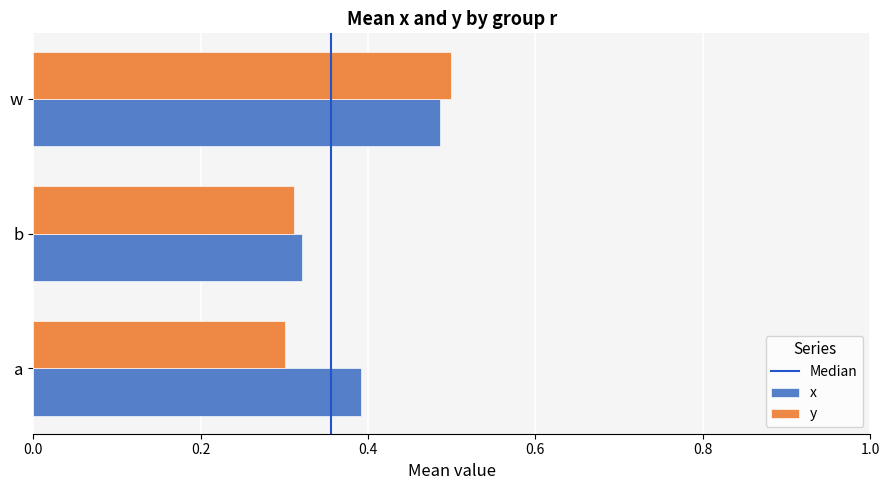

List the labels in order of x value, smallest first.

b, a, w